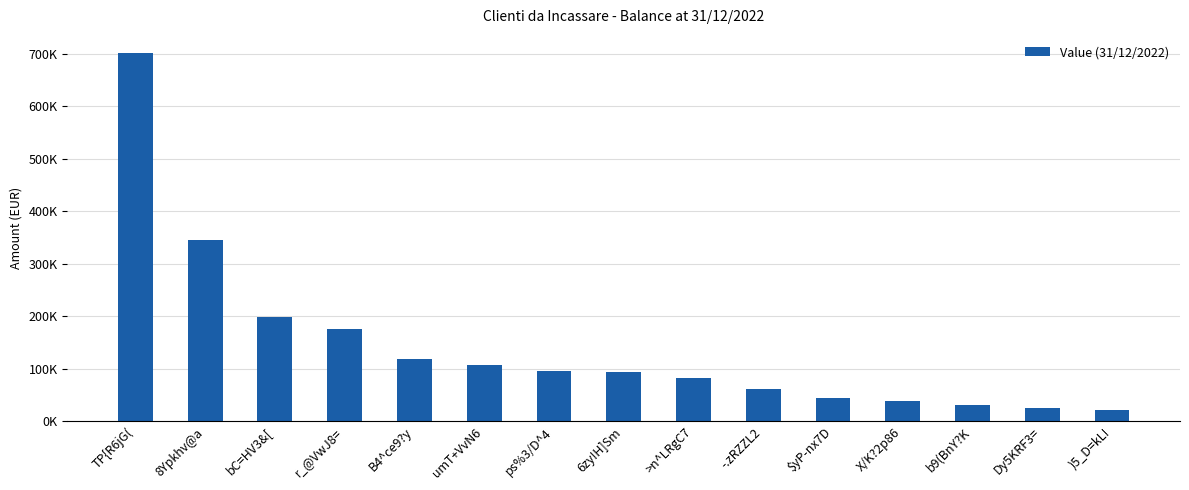

Are the bars horizontal?

No